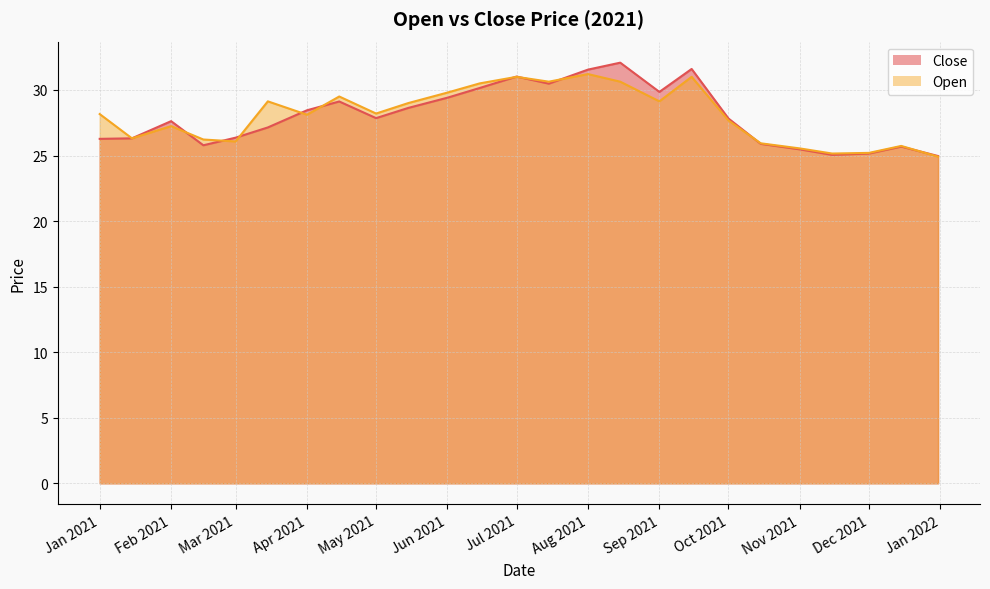

How many intersections are there between Close and Open?

10